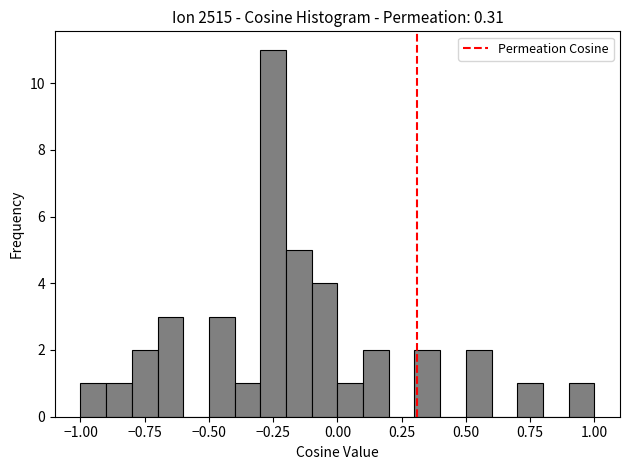

Read against the x-axis, roughly where is the centre of the tallest bar?

-0.25